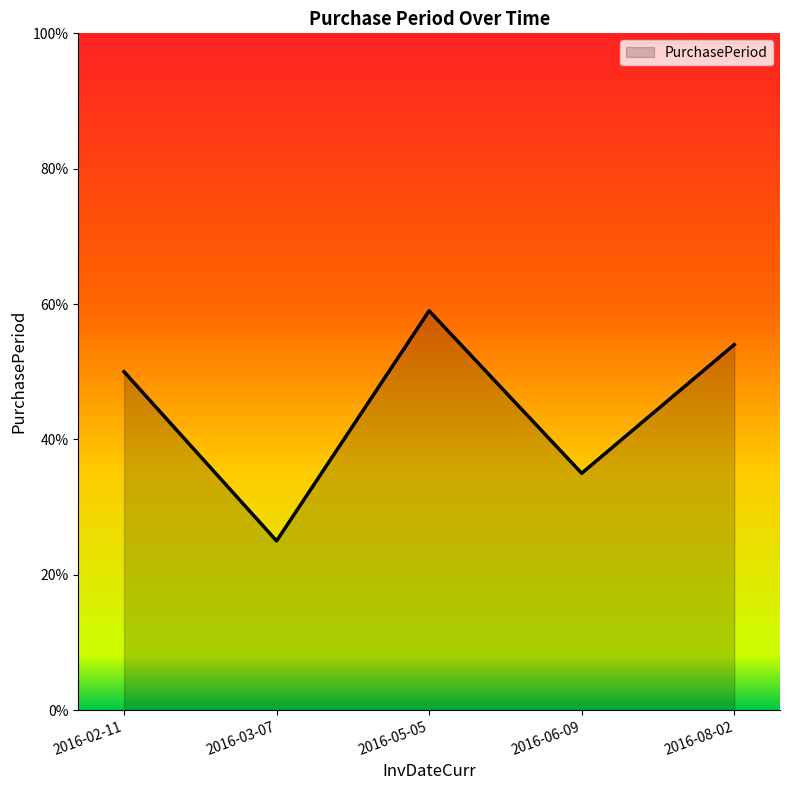

Read the value at 2016-03-07, to the nearest 5.

25